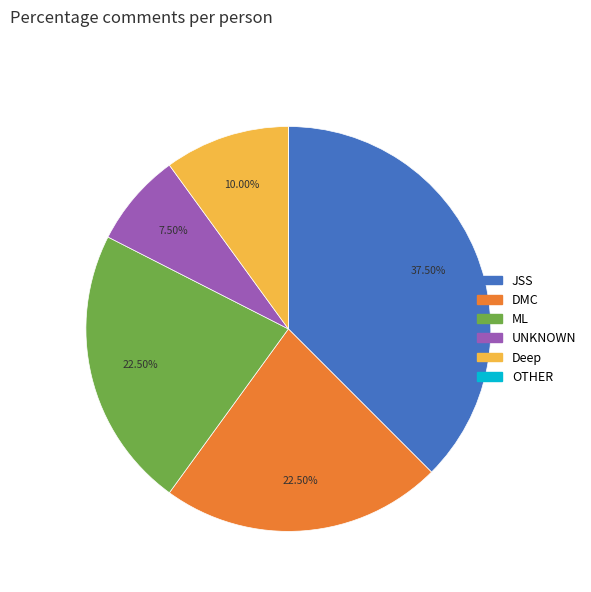

Approximately how many times larger is the value at UNKNOWN compared to DMC?

0.3